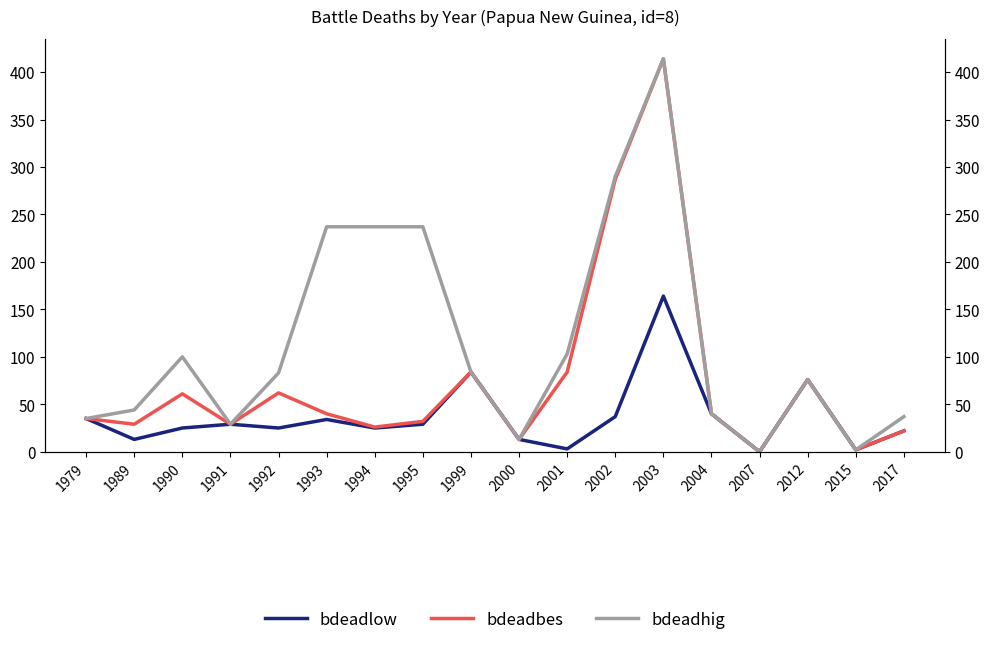

What is the average value of the bdeadlow series?

36